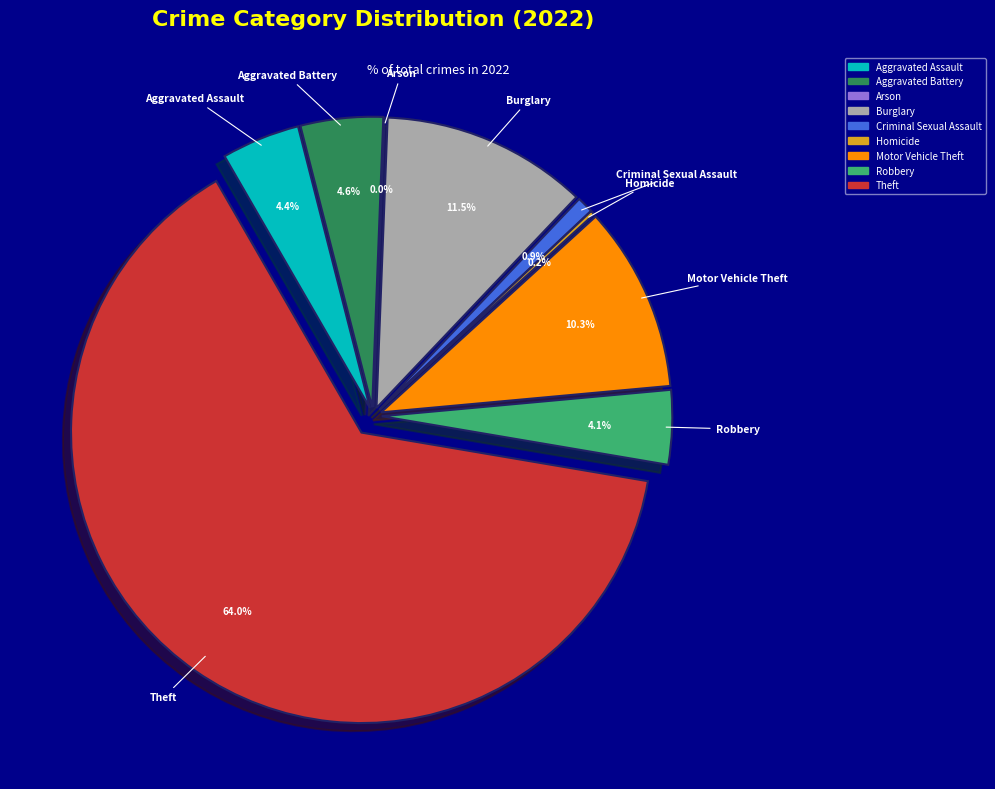

Which slice is the smallest?

Arson